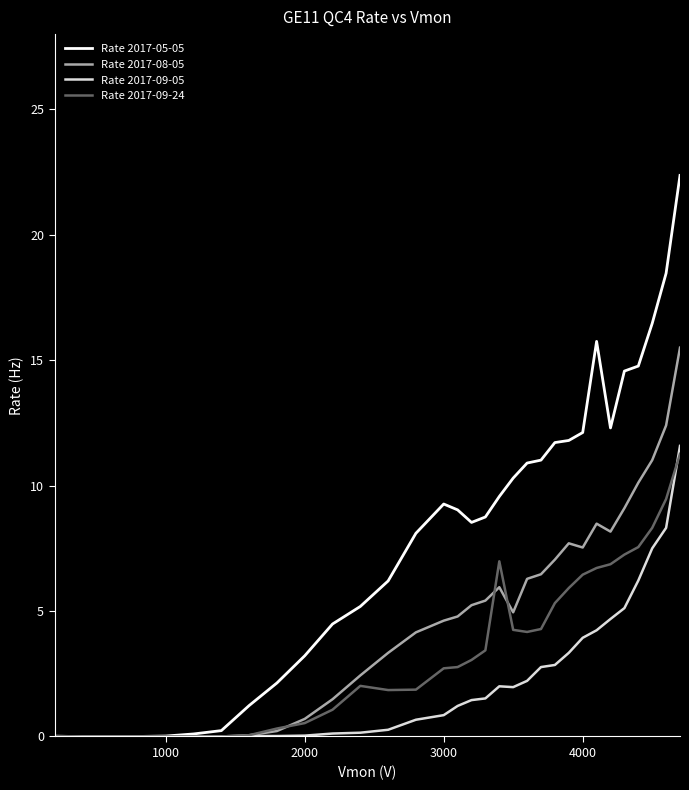

Does the chart have visible grid lines?

No